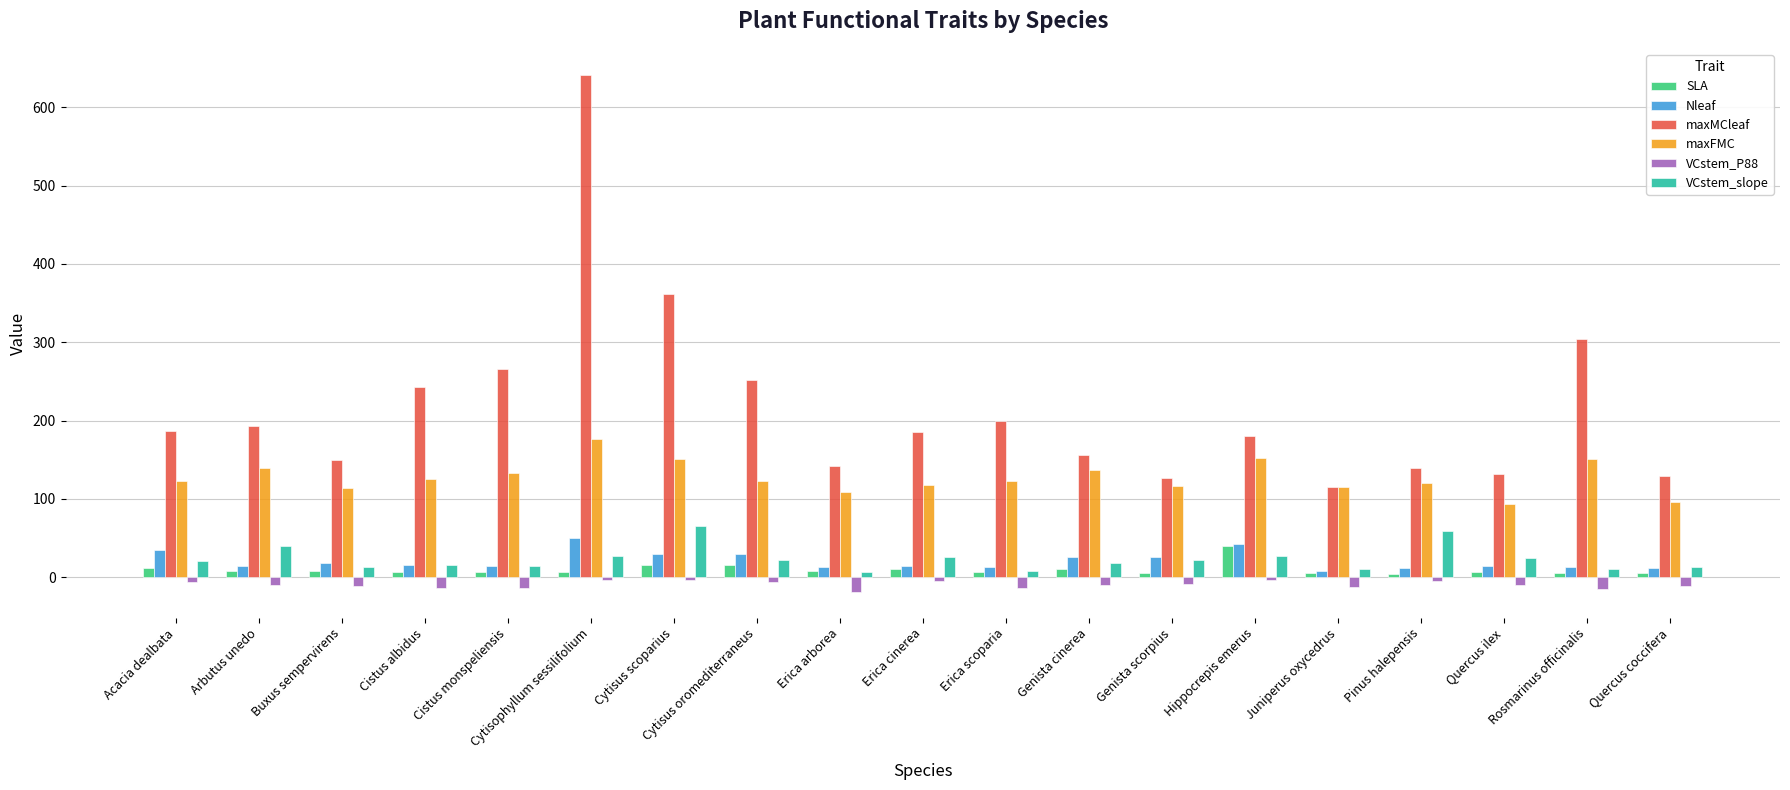

What is the difference between the maximum and minimum values in the VCstem_P88 series?

14.5